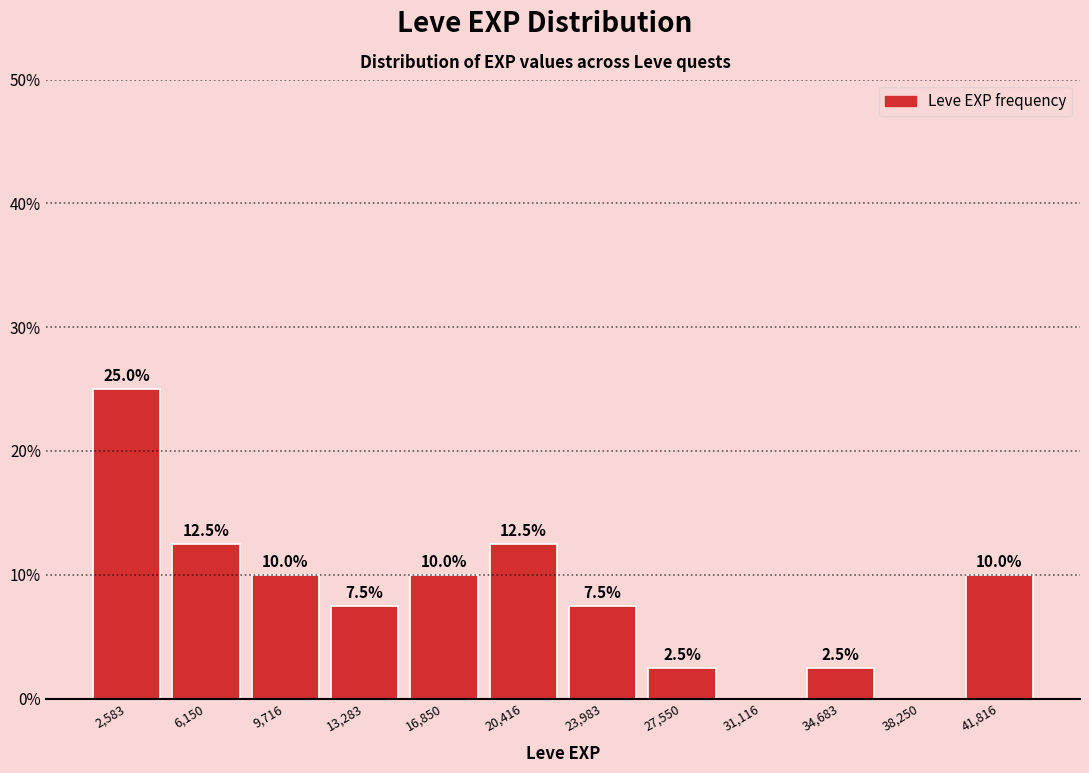

Over which range of the x-axis is the bar tallest?

1000 to 4500